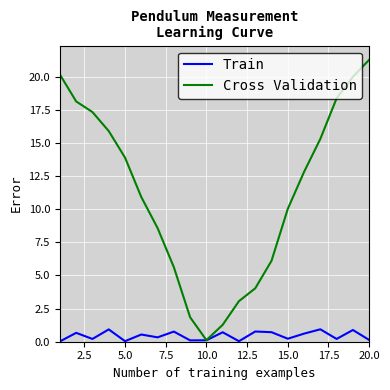

What is the sum of all Cross Validation values?

224.6